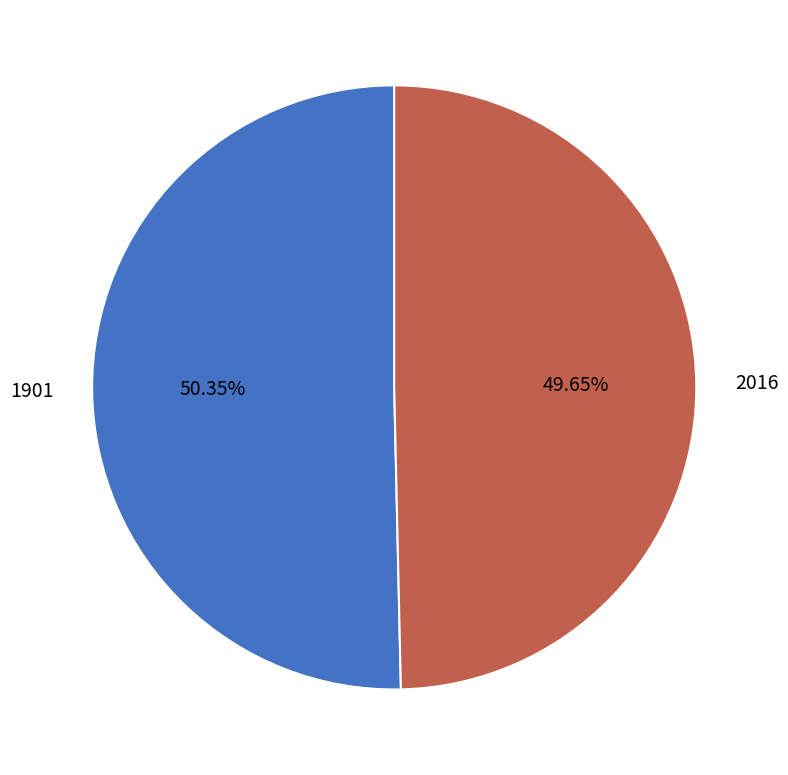

The 2016 slice represents 61% of the pie. True or false?

False